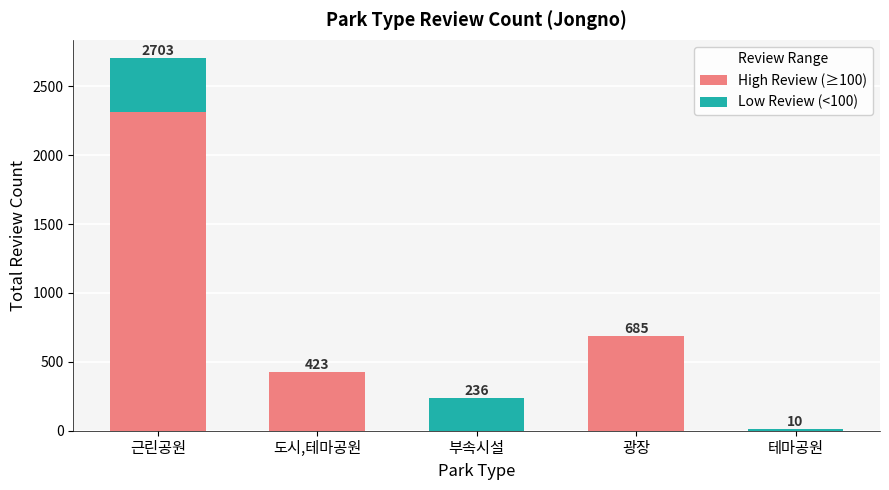

What is the sum of all High Review (≥100) values?

3419